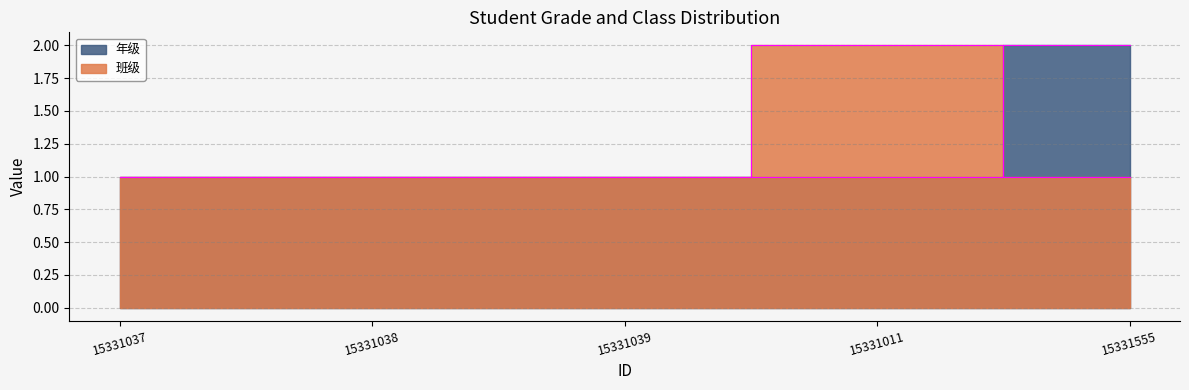

What is the label of the 3rd point from the left?

15331039